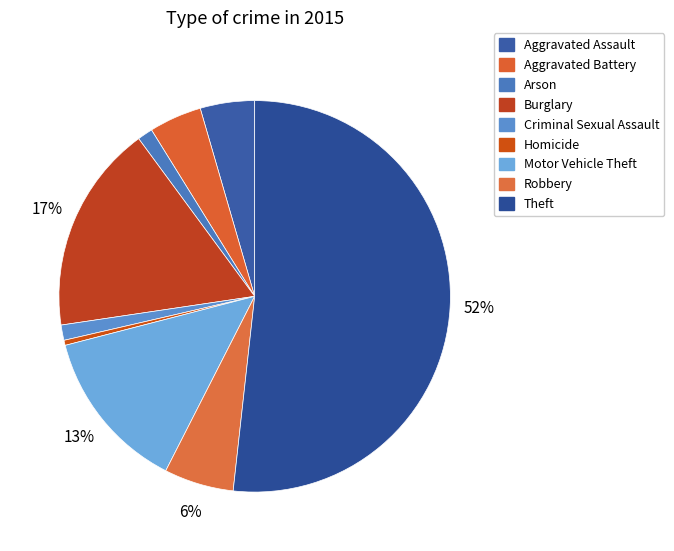

To the nearest percent, what is the difference between the Arson and Robbery slice percentages?

4%